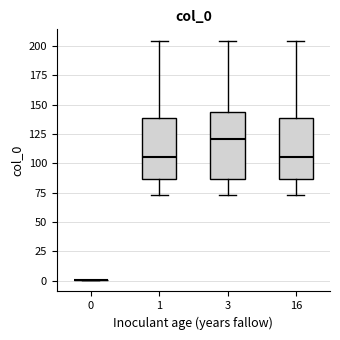

Reading left to right, read every box against the y-axis: the position of its median line, the range the box covers, and the ends of its whiskers. The values are not printed on the chart, so give them approximately, as read against the axis.

0: box collapsed to a line at 0, whiskers 0 to 0
1: median 105, box 85 to 140, whiskers 75 to 205
3: median 120, box 85 to 145, whiskers 75 to 205
16: median 105, box 85 to 140, whiskers 75 to 205